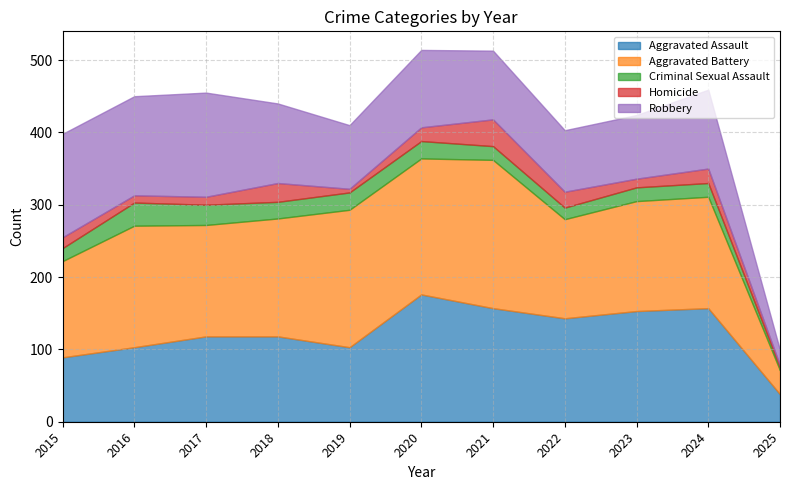

What is the maximum value shown in the chart?

205